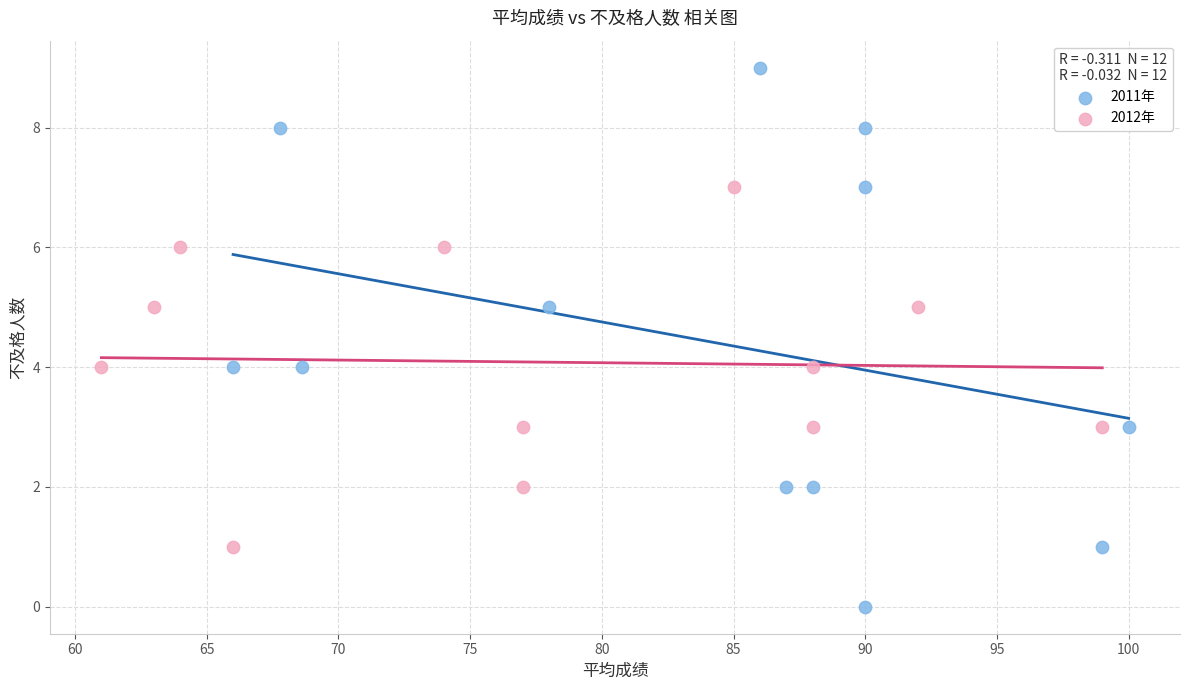

Which series reaches the minimum Y coordinate?

2011年